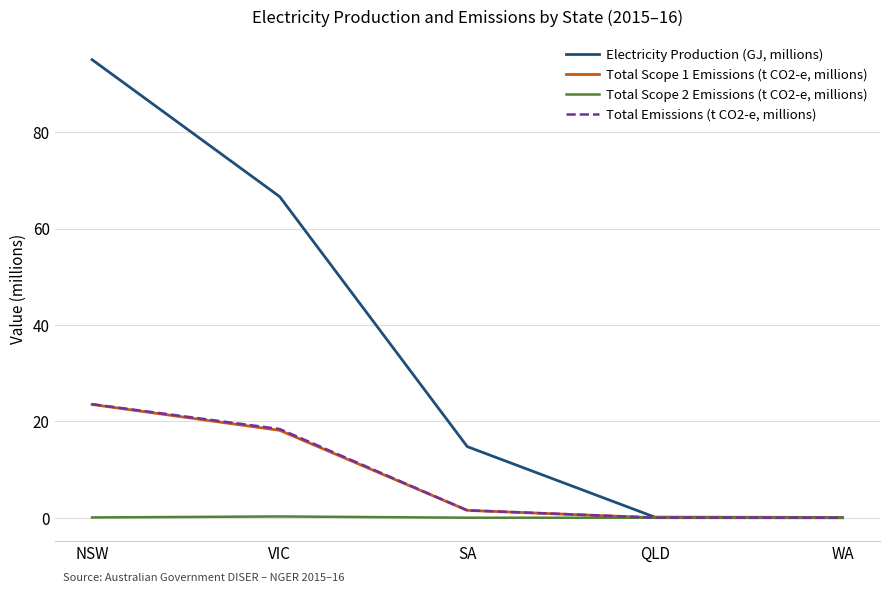

What are all the series names shown in the legend?

Electricity Production (GJ, millions), Total Scope 1 Emissions (t CO2-e, millions), Total Scope 2 Emissions (t CO2-e, millions), Total Emissions (t CO2-e, millions)